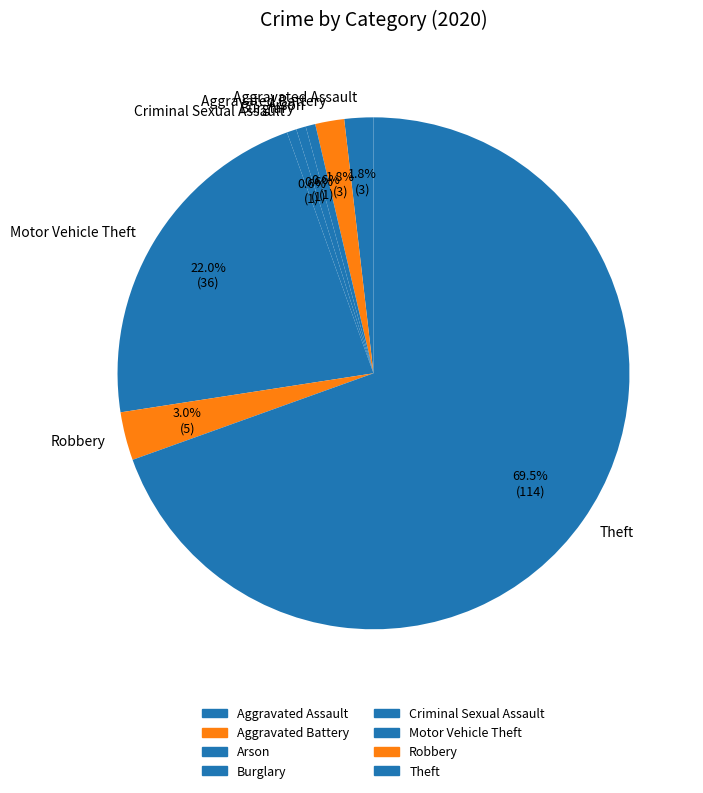

Which slice is the largest?

Theft